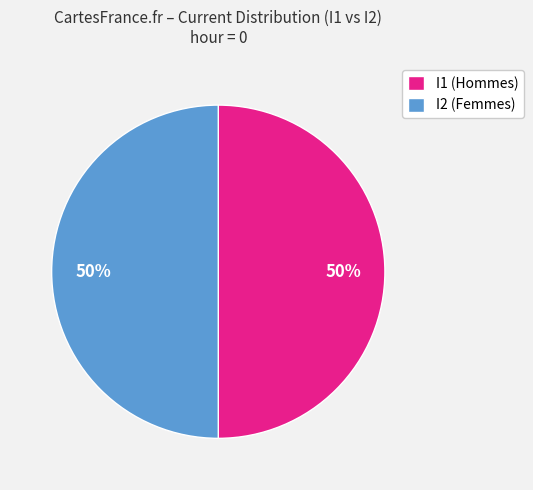

To the nearest percent, what percentage of the pie is I2 (Femmes)?

50%